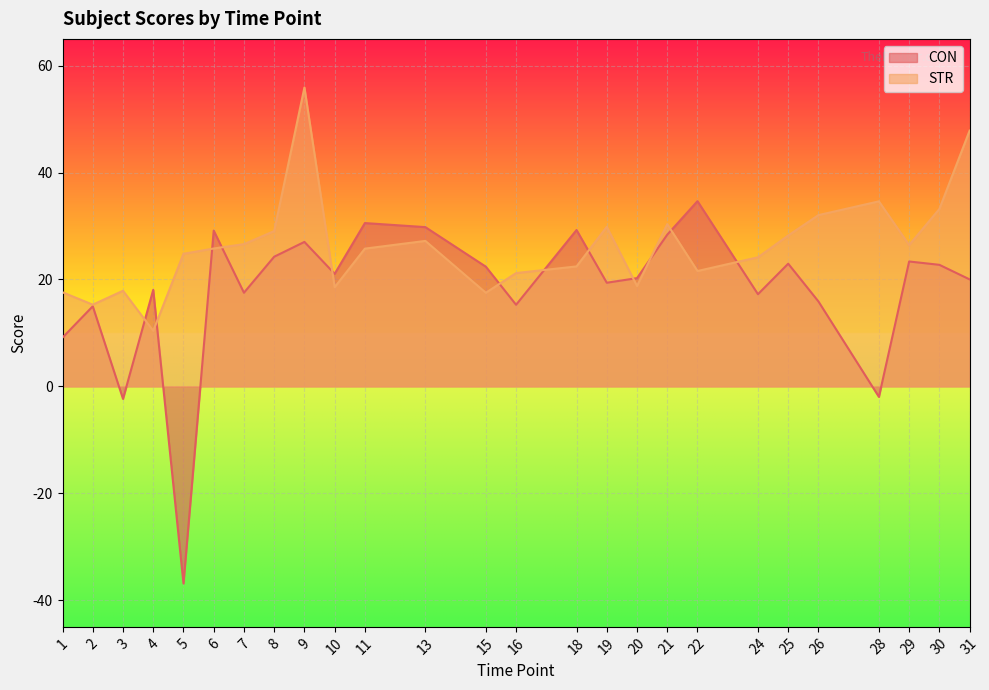

Where do CON and STR first cross each other?

3 and 4